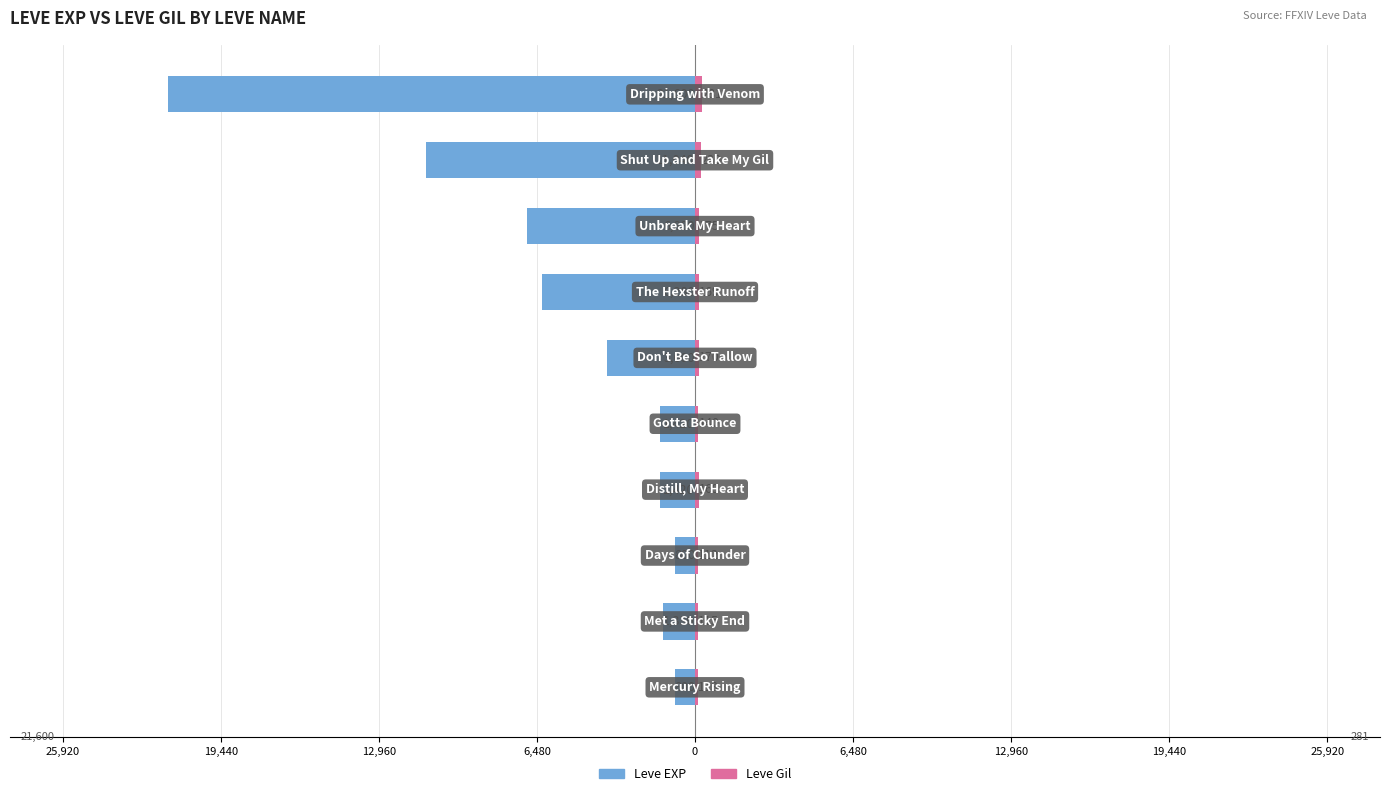

The Leve Gil series shows 296 at 6,480. True or false?

False